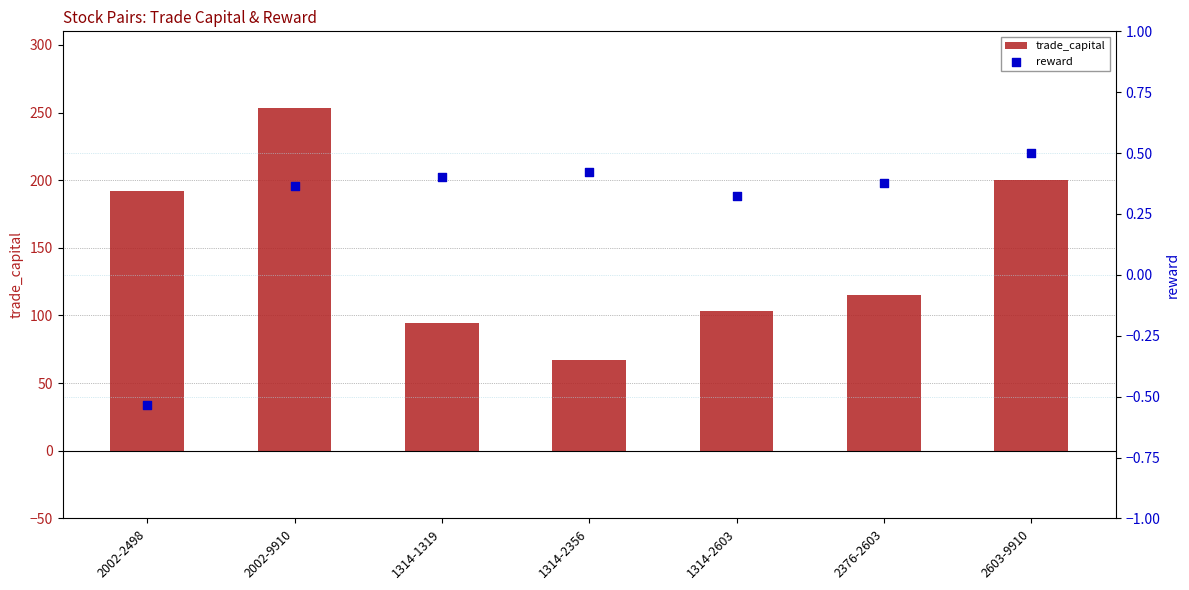

Which series contains the lowest Y value?

reward